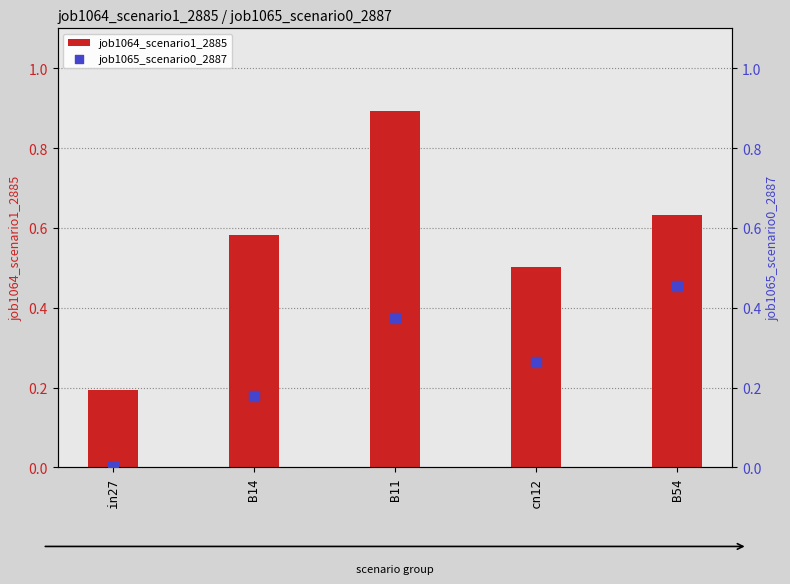

Which series has the largest total across all categories?

job1064_scenario1_2885